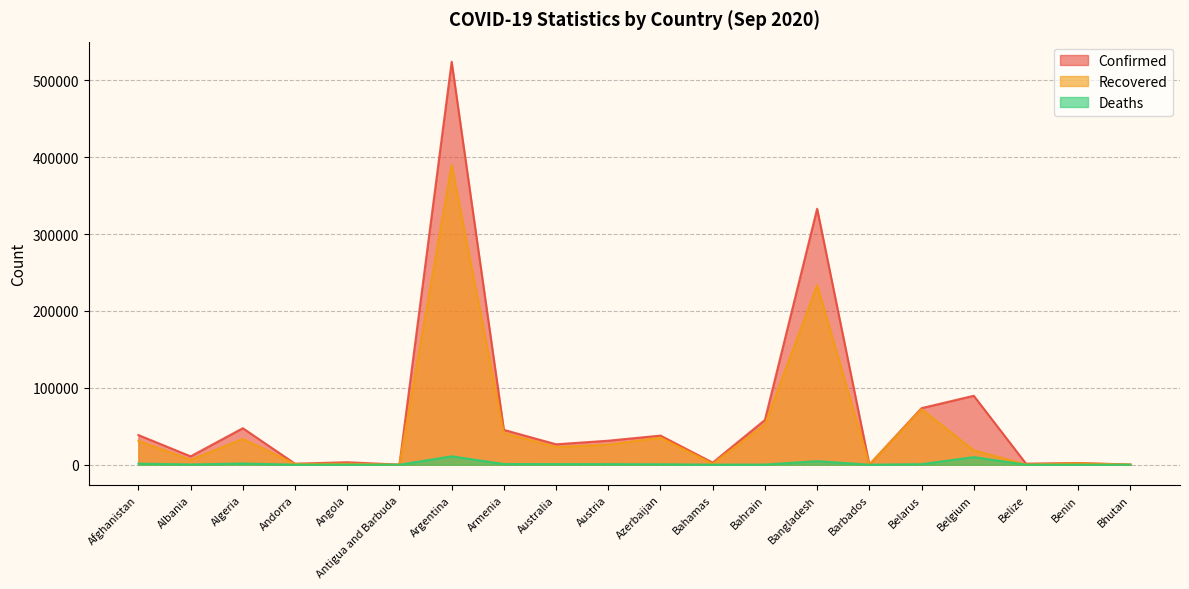

At how many categories does at least one series exceed 432191?

1